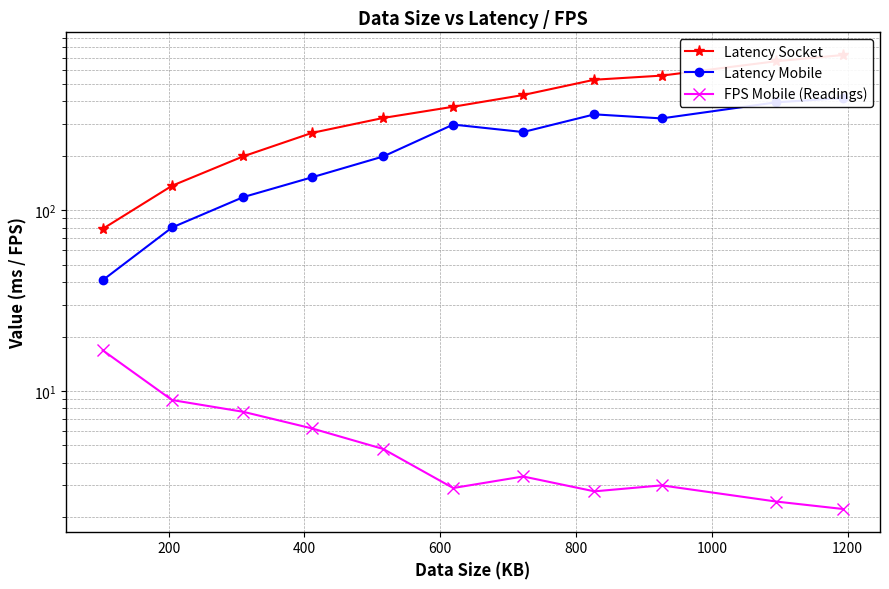

True or false: FPS Mobile (Readings) and Latency Mobile intersect in this chart.

False